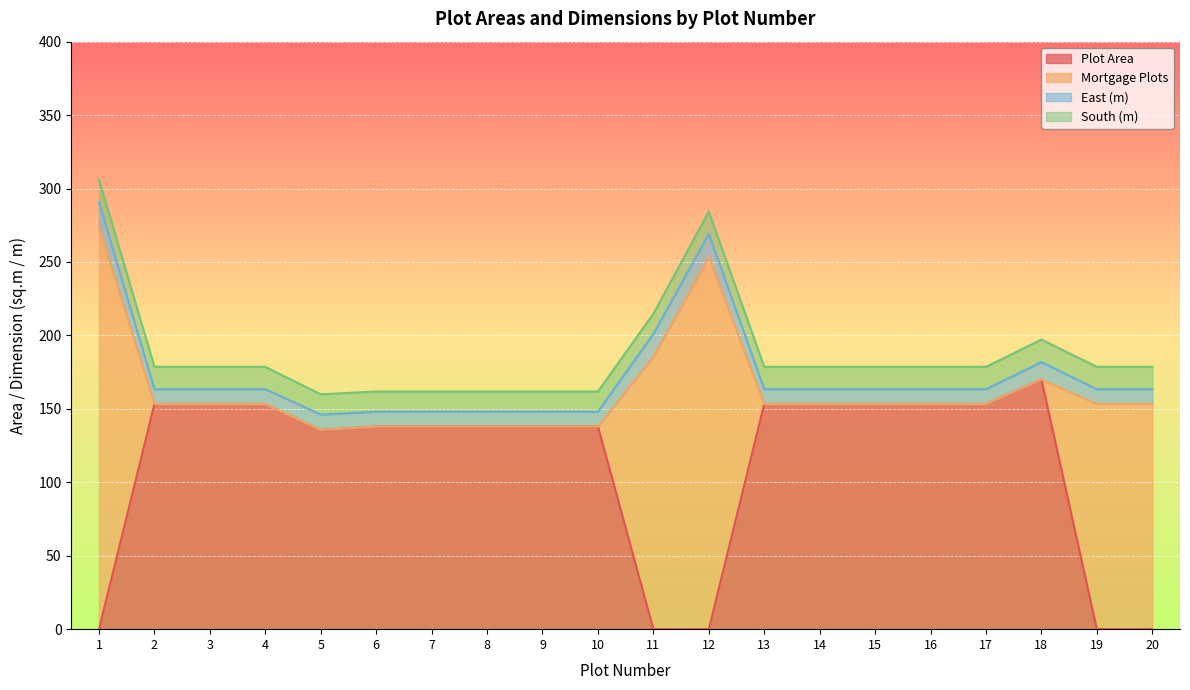

What is the sum of all South (m) values?

294.3